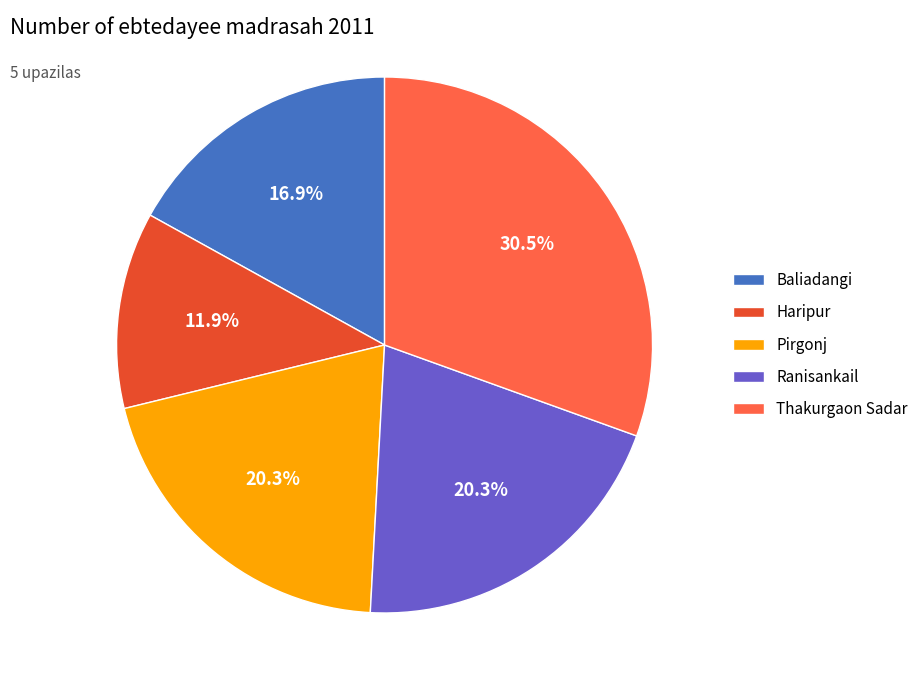

What percentage is the Ranisankail slice, to the nearest percent?

20%